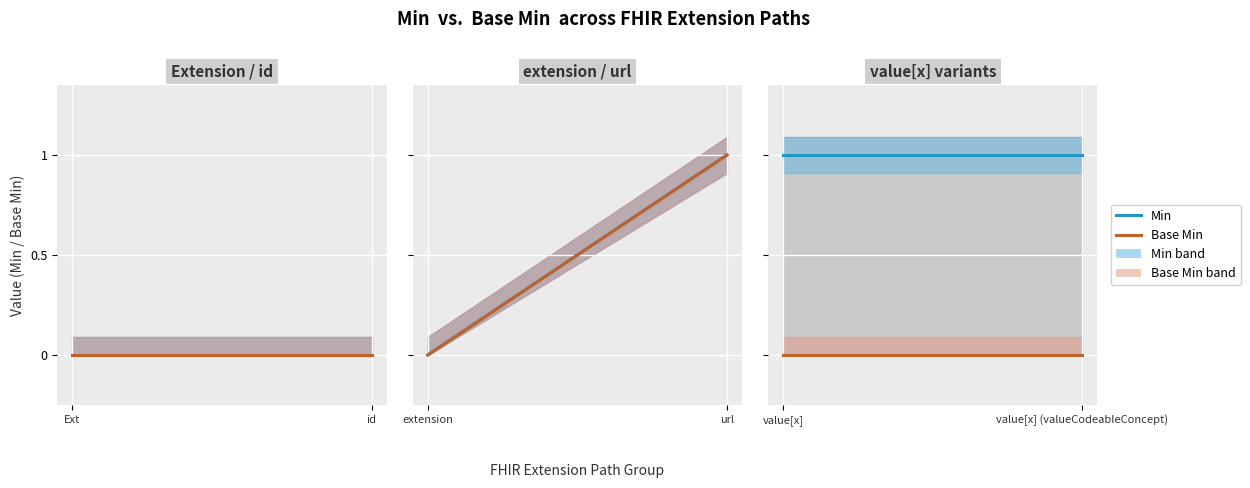

Between value[x] (valueCodeableConcept) and value[x], which is larger?

value[x] (valueCodeableConcept)